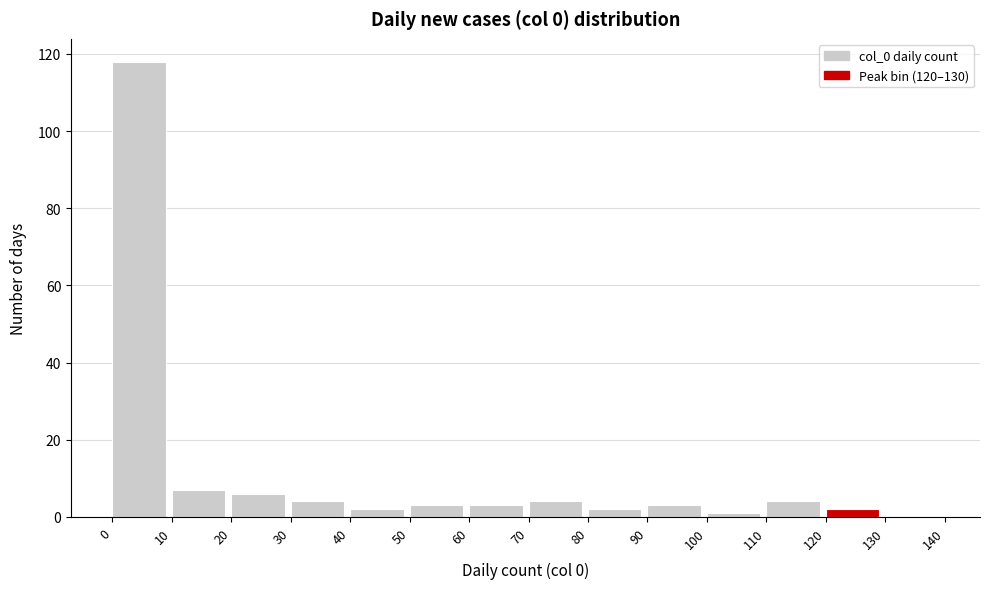

What is the height of the bar covering 110 to 120 on the x-axis? The values are not printed on the chart, so give them approximately, as read against the axis.

4